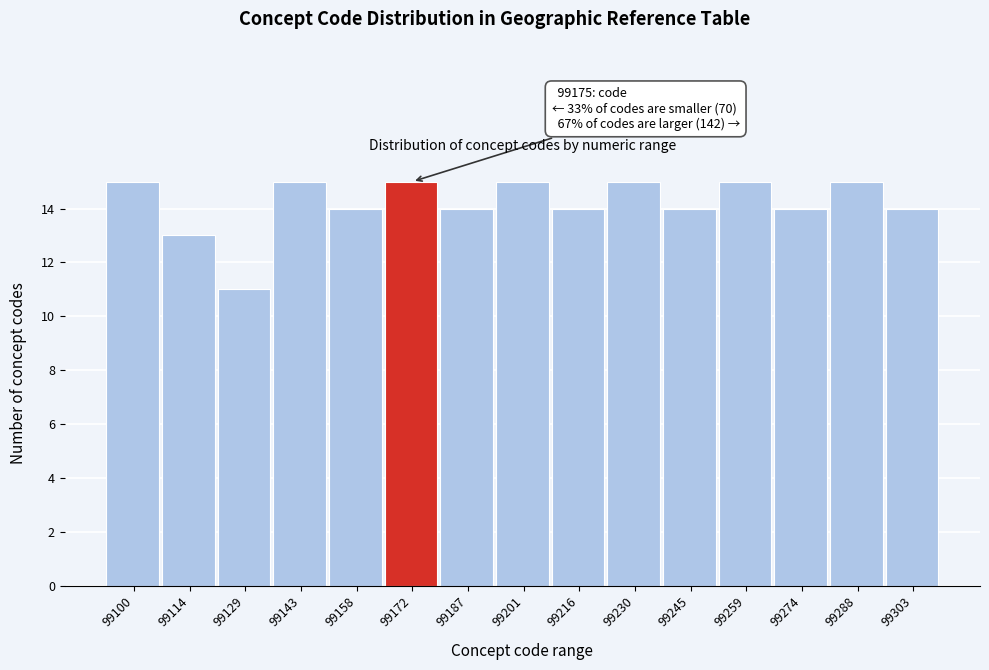

Reading left to right, what are all the values shown in this chart?

99100=15	99114=13	99129=11	99143=15	99158=14	99172=15	99187=14	99201=15	99216=14	99230=15	99245=14	99259=15	99274=14	99288=15	99303=14